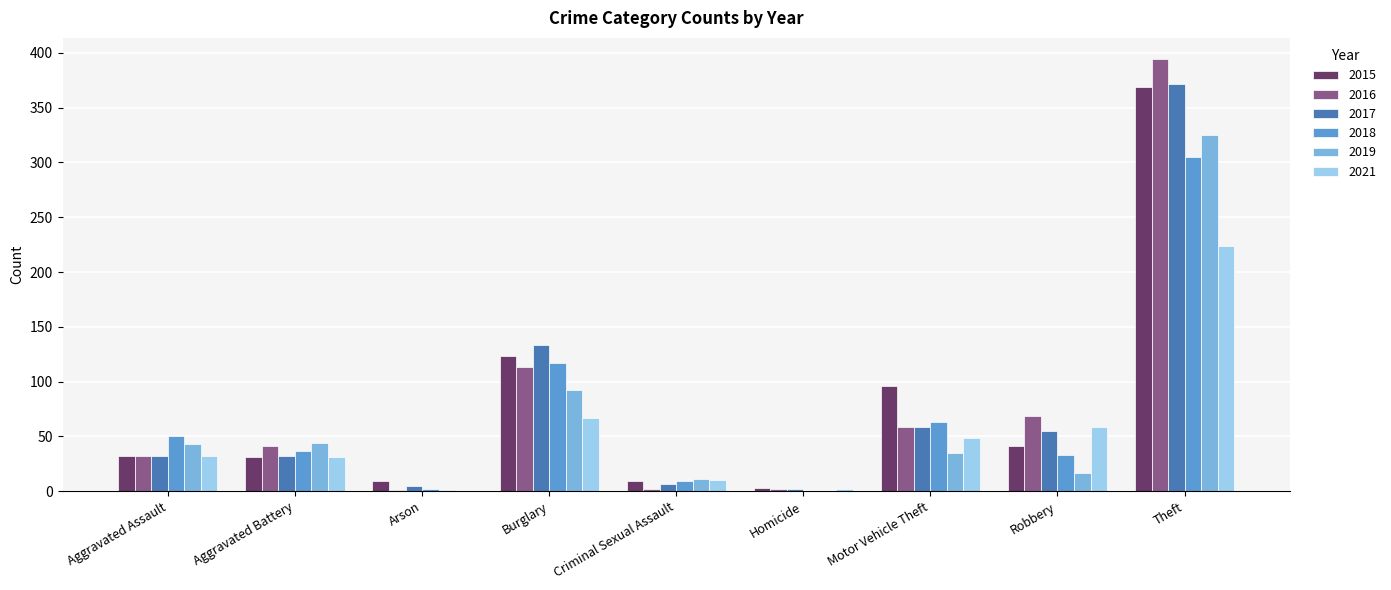

At which category is the sum across all series the highest?

Theft